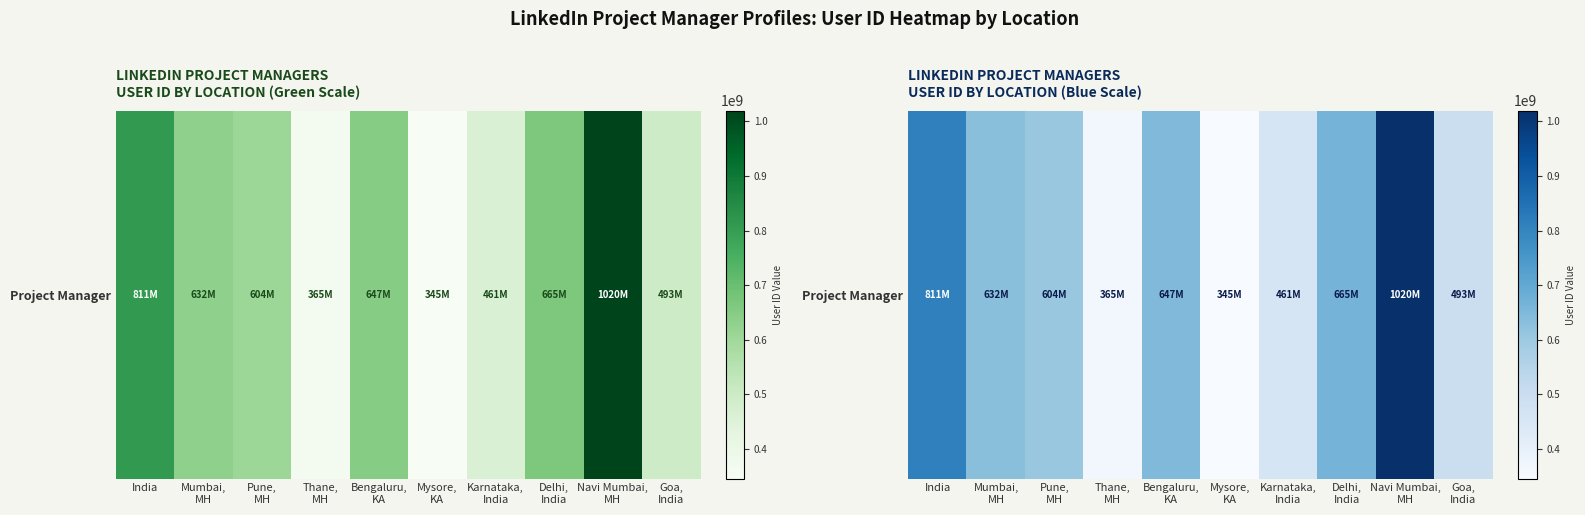

Approximately how many times larger is the value at Pune,
MH compared to Navi Mumbai,
MH?

0.6